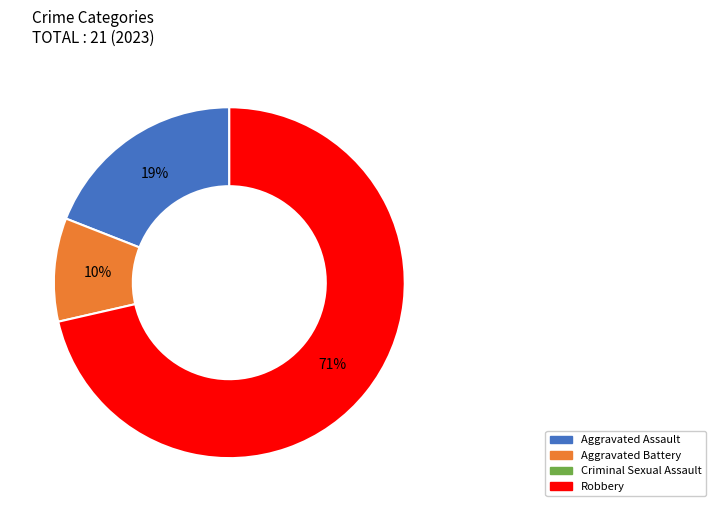

Does any single category account for the majority?

Yes